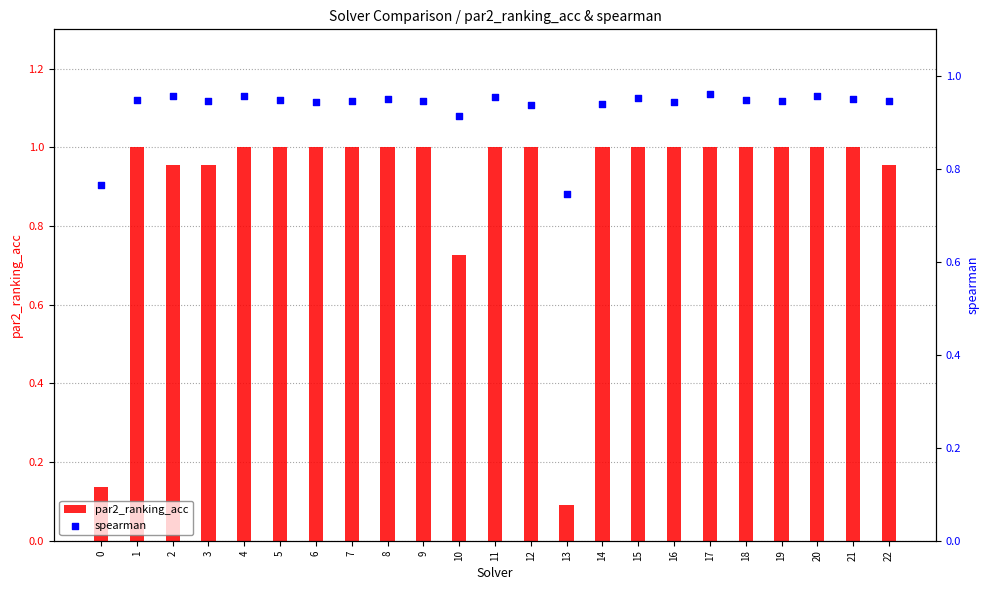

Which series contains the lowest Y value?

par2_ranking_acc